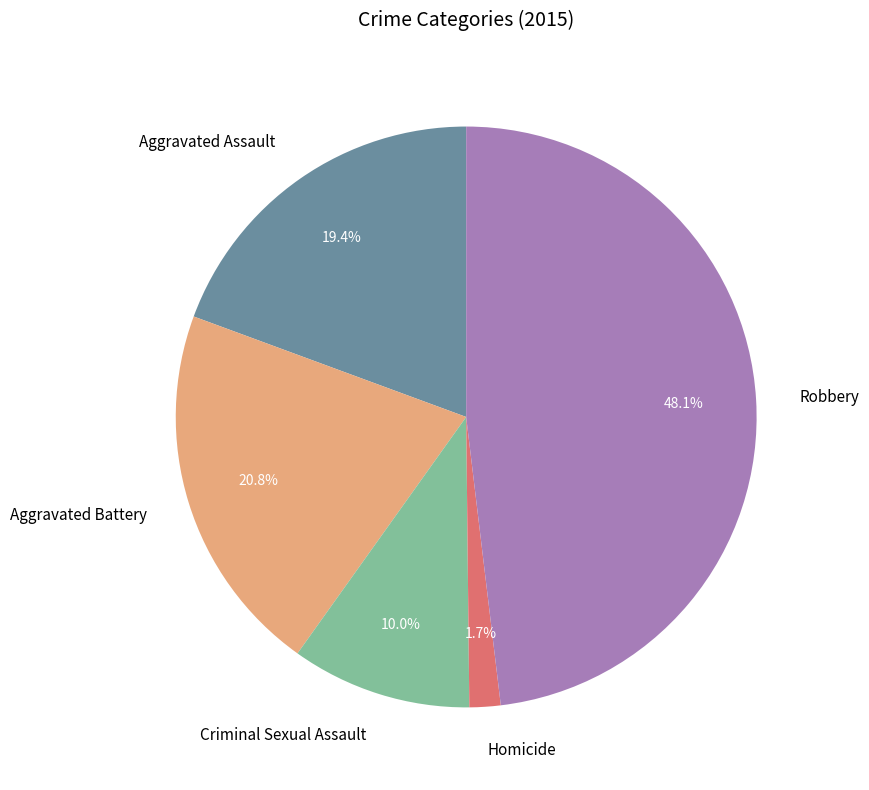

Rank the categories by value from highest to lowest.

Robbery, Aggravated Battery, Aggravated Assault, Criminal Sexual Assault, Homicide